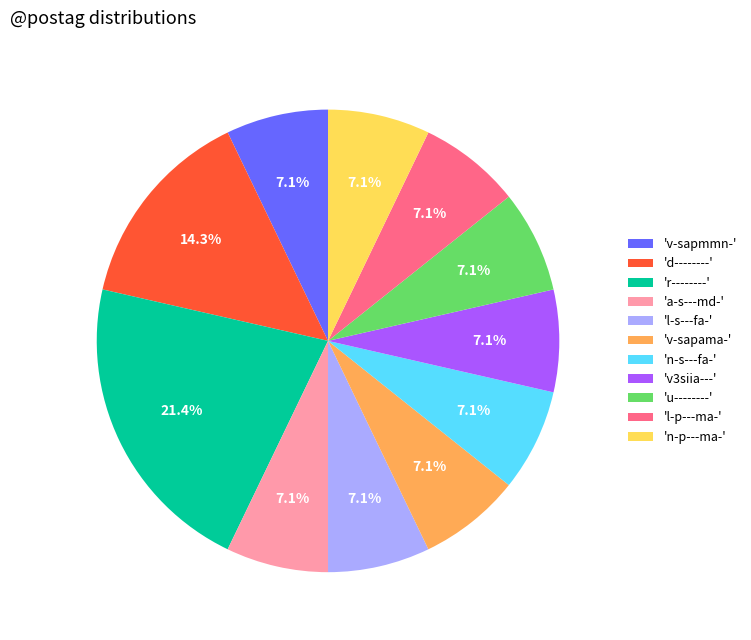

Does any single category account for the majority?

No